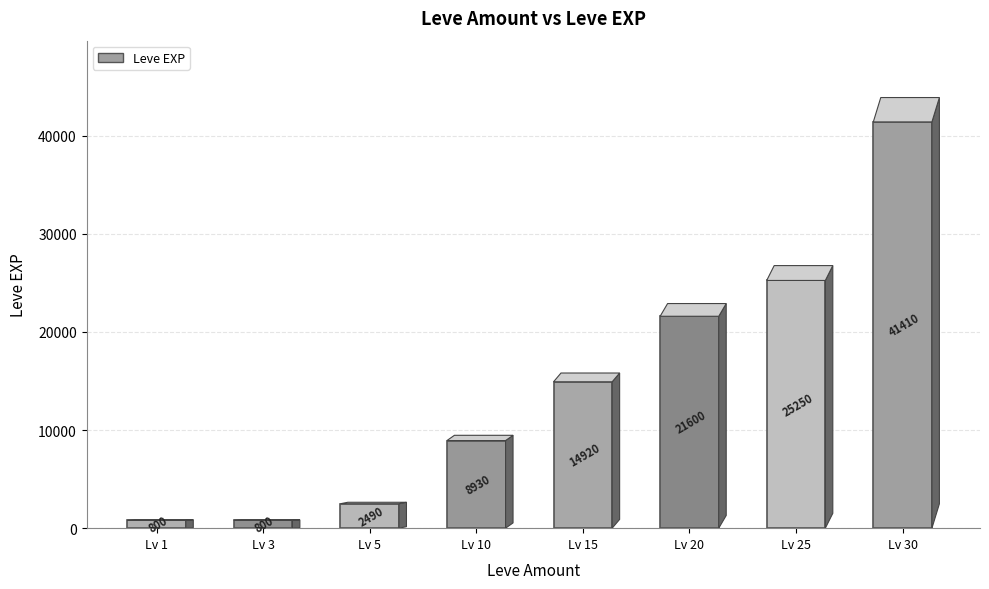

Is it true that the value at Lv 10 is 8930?

True